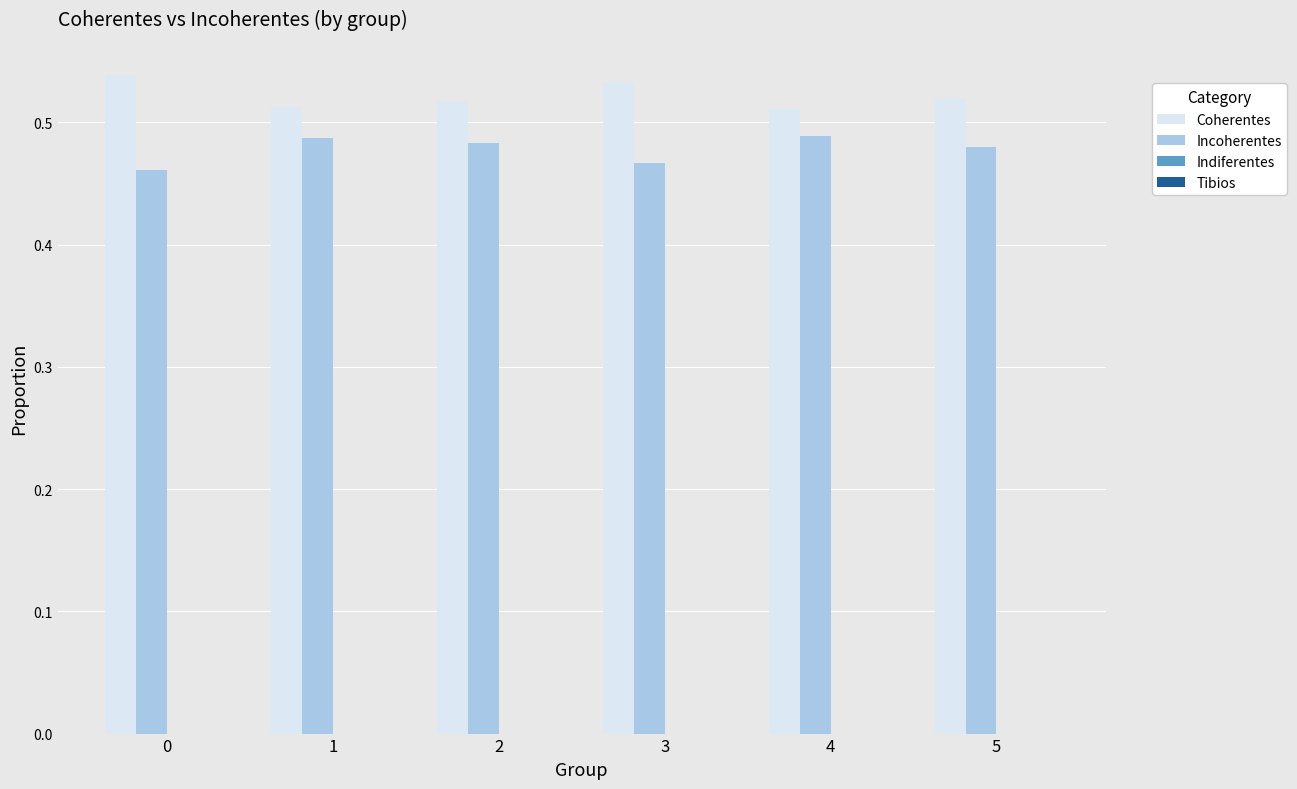

What is the sum of all Incoherentes values?

2.9